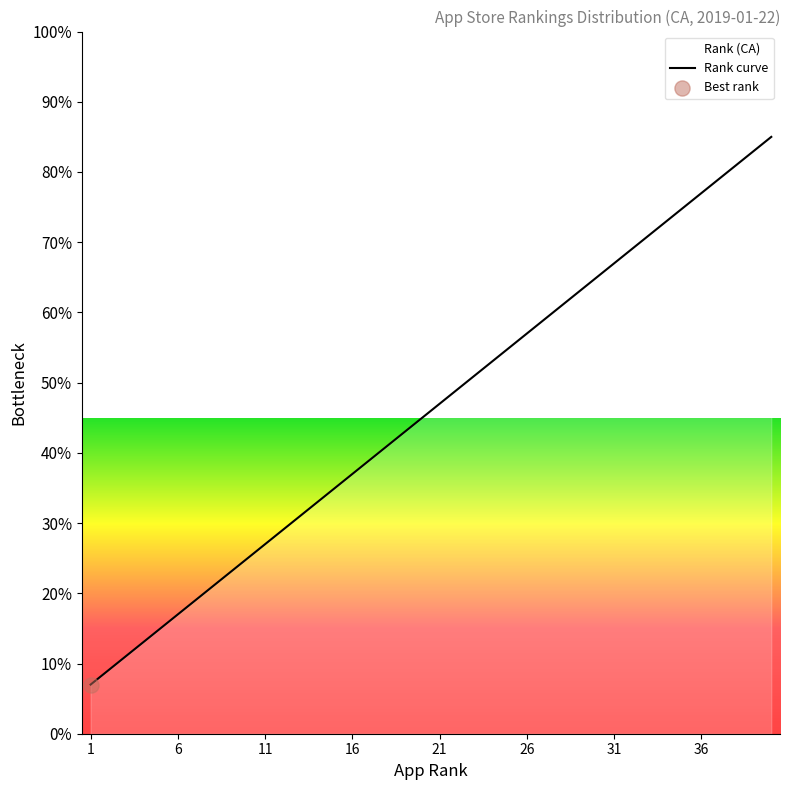

Which has a higher value, 7 or 21?

21